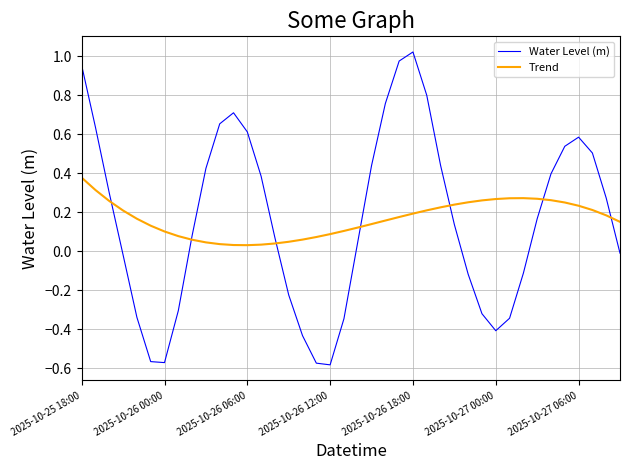

List the series in order of their peak value, lowest first.

Trend, Water Level (m)